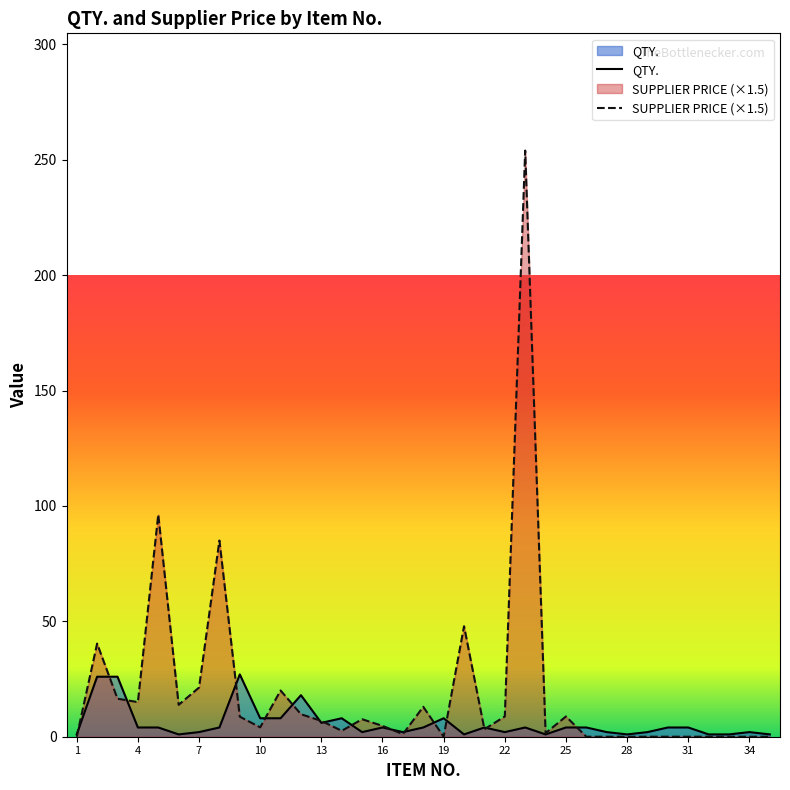

What is the sum of all SUPPLIER PRICE values?

690.7